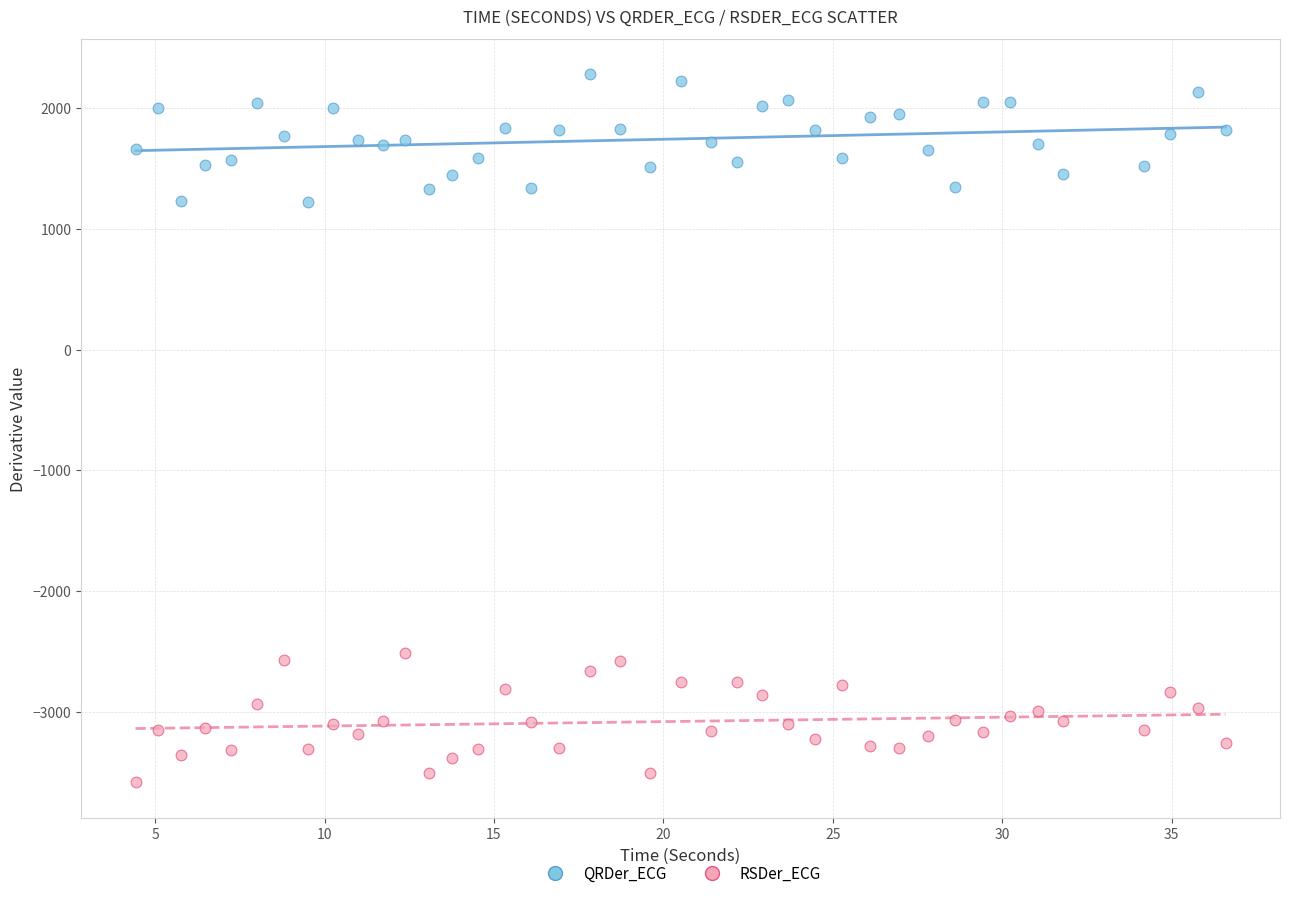

What is the X range (max minus min) for the scatter plot?

32.2